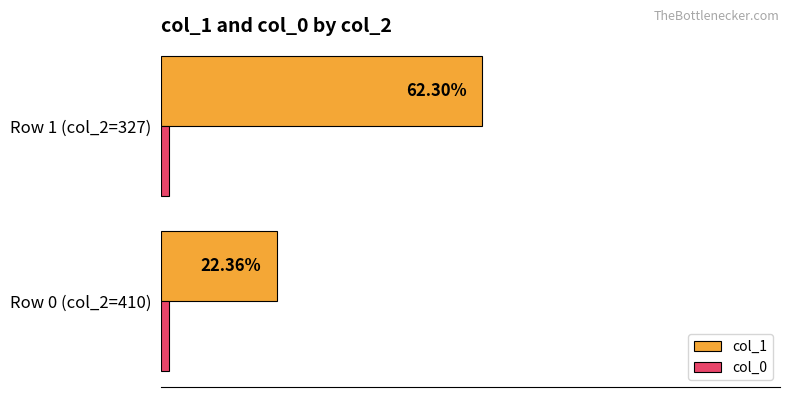

Which series has the widest spread of values?

col_1